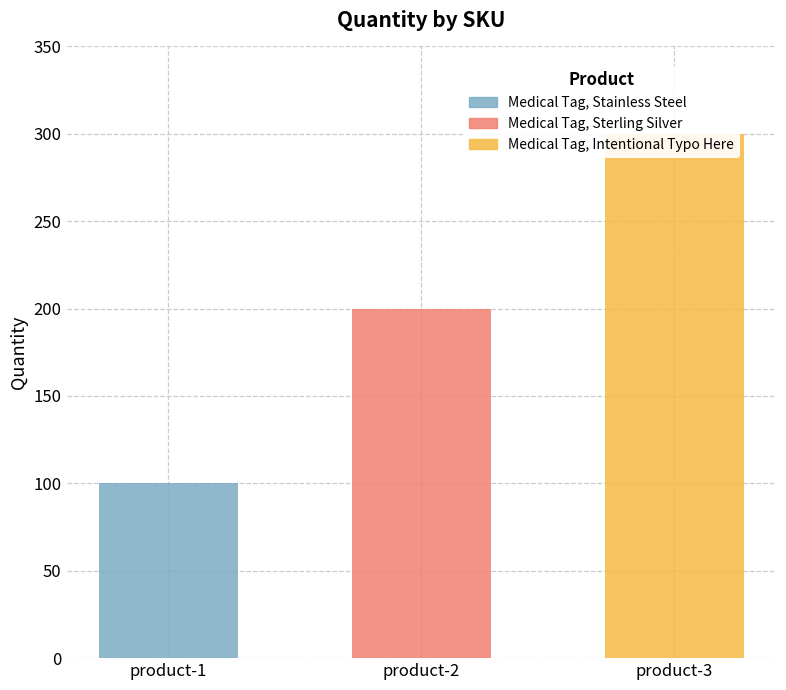

Reading left to right, what are all the values shown in this chart?

product-1=100	product-2=200	product-3=300